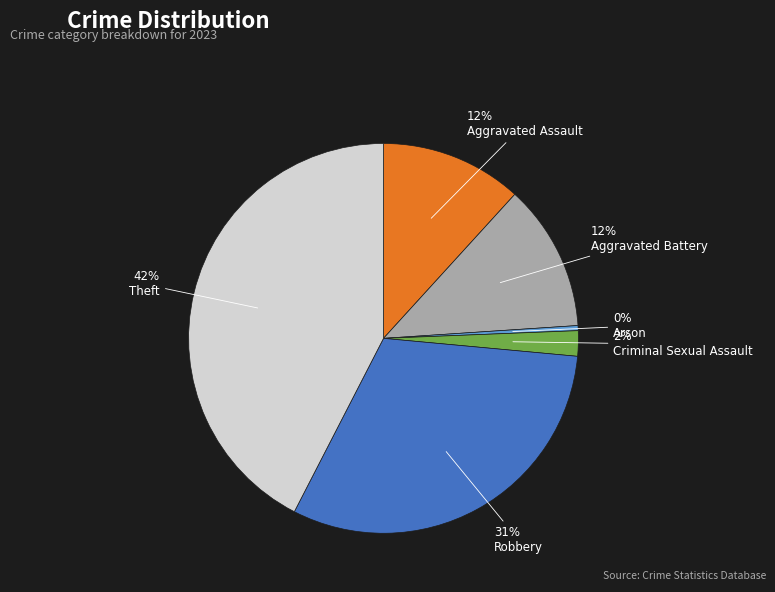

To the nearest percent, what is the difference between the largest and smallest slice percentages?

42%